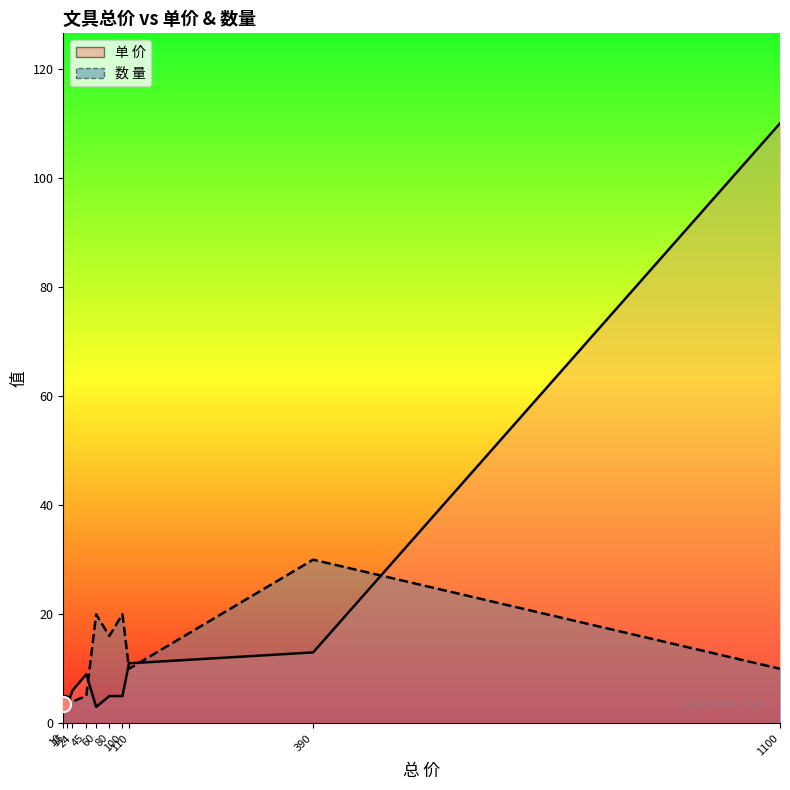

Between 80 and 1100, which is larger?

1100